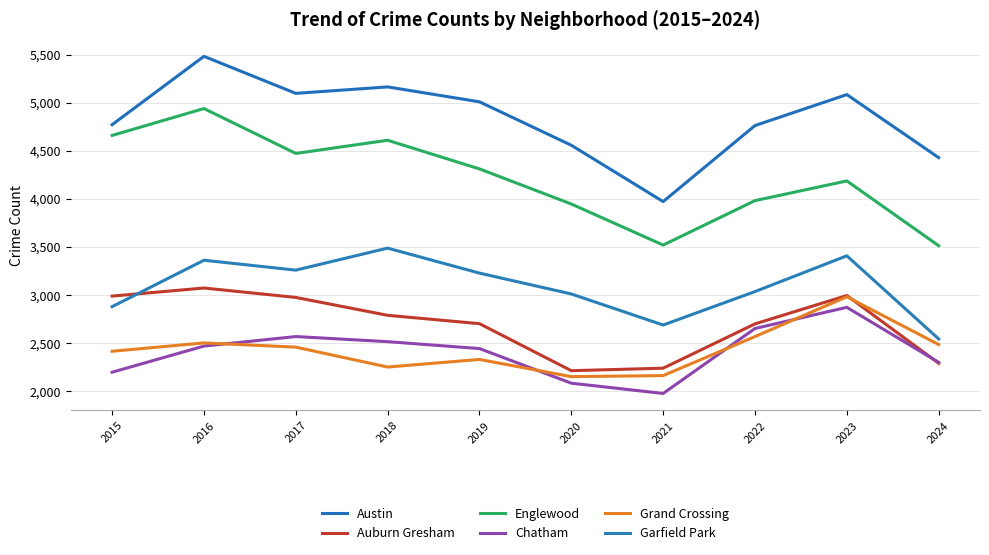

List the series in order of their peak value, lowest first.

Chatham, Grand Crossing, Auburn Gresham, Garfield Park, Englewood, Austin